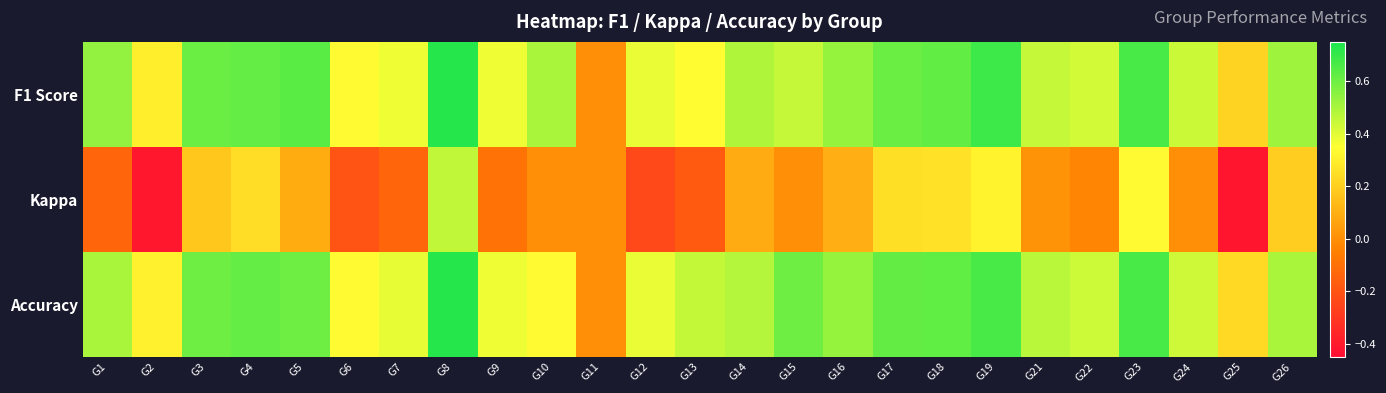

Reading right to left, extract all data points from this chart.

F1 Score: G26=0.5	G25=0.2	G24=0.4	G23=0.7	G22=0.4	G21=0.5	G19=0.7	G18=0.6	G17=0.6	G16=0.5	G15=0.5	G14=0.5	G13=0.3	G12=0.4	G11=0.0	G10=0.5	G9=0.4	G8=0.7	G7=0.4	G6=0.3	G5=0.6	G4=0.6	G3=0.6	G2=0.3	G1=0.5
Kappa: G26=0.2	G25=-0.4	G24=0.0	G23=0.3	G22=-0.0	G21=0.0	G19=0.3	G18=0.3	G17=0.2	G16=0.1	G15=0.0	G14=0.1	G13=-0.2	G12=-0.2	G11=0.0	G10=0.0	G9=-0.1	G8=0.5	G7=-0.1	G6=-0.2	G5=0.1	G4=0.2	G3=0.2	G2=-0.4	G1=-0.1
Accuracy: G26=0.5	G25=0.2	G24=0.4	G23=0.7	G22=0.4	G21=0.5	G19=0.7	G18=0.6	G17=0.6	G16=0.5	G15=0.6	G14=0.5	G13=0.5	G12=0.4	G11=0.0	G10=0.3	G9=0.4	G8=0.7	G7=0.4	G6=0.3	G5=0.6	G4=0.6	G3=0.6	G2=0.3	G1=0.5